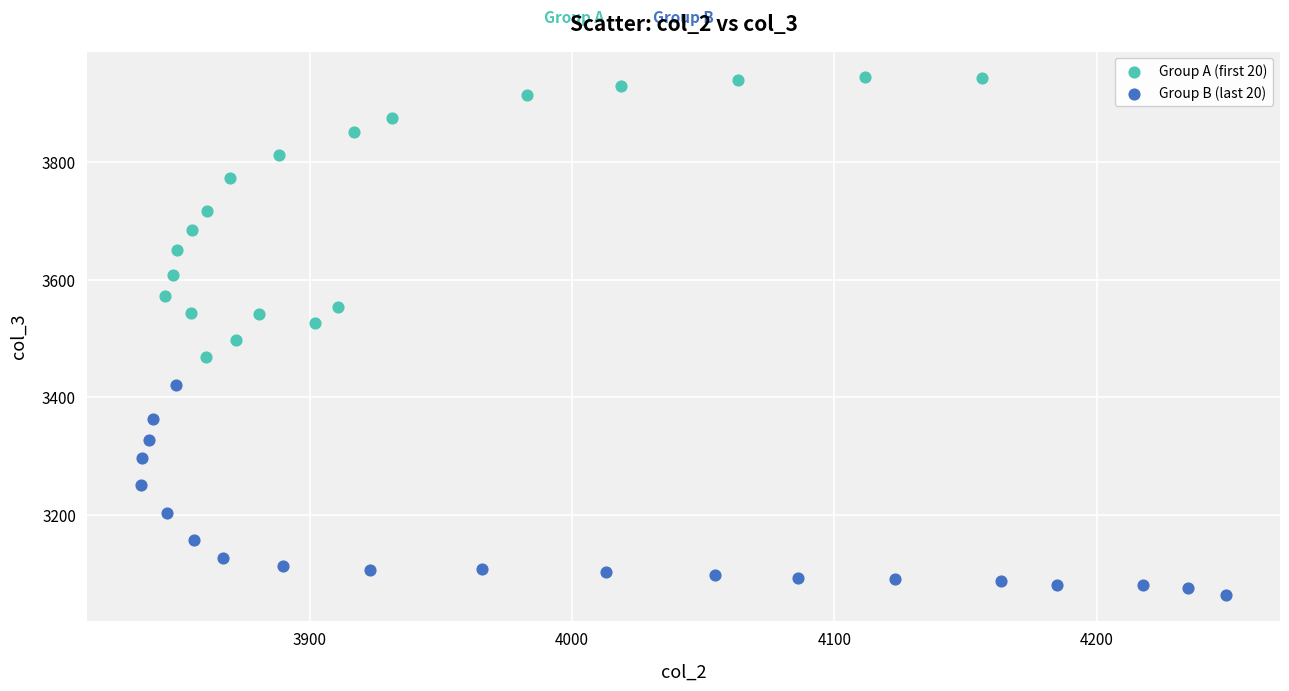

Which series has the widest spread of Y values?

Group A (first 20)